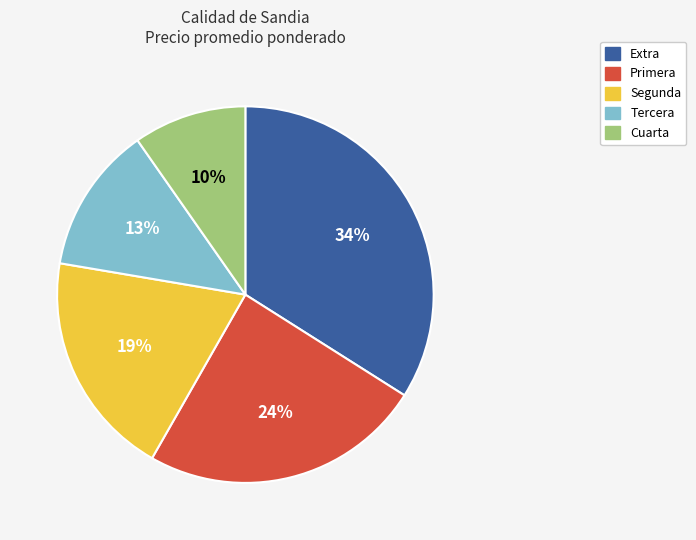

Combined, do Tercera and Extra account for over 50%?

No